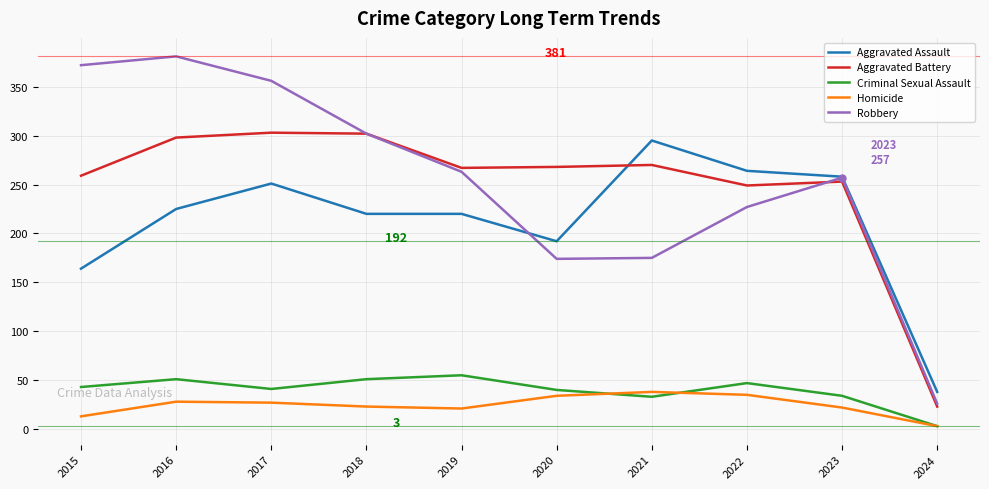

How many categories are shown in the chart?

10